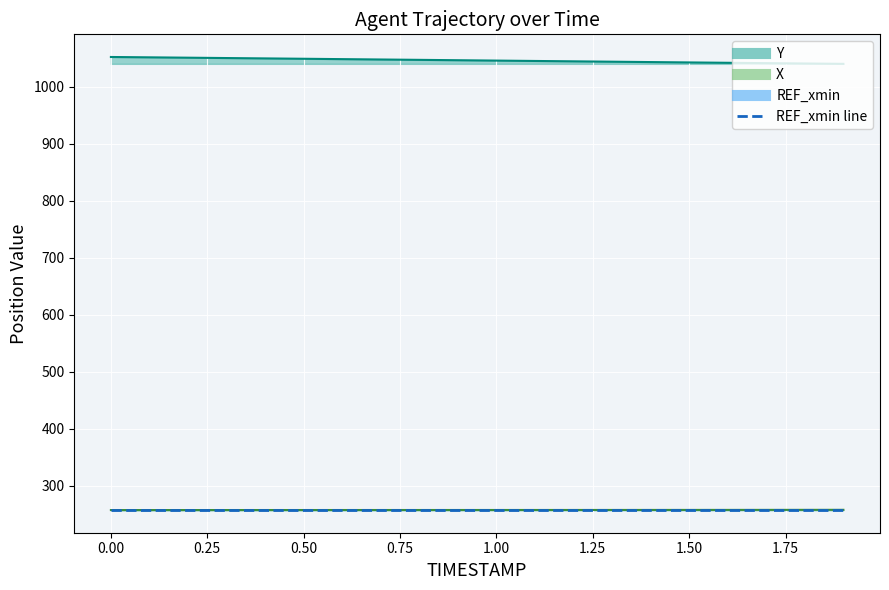

What is the maximum value shown in the chart?

1052.2